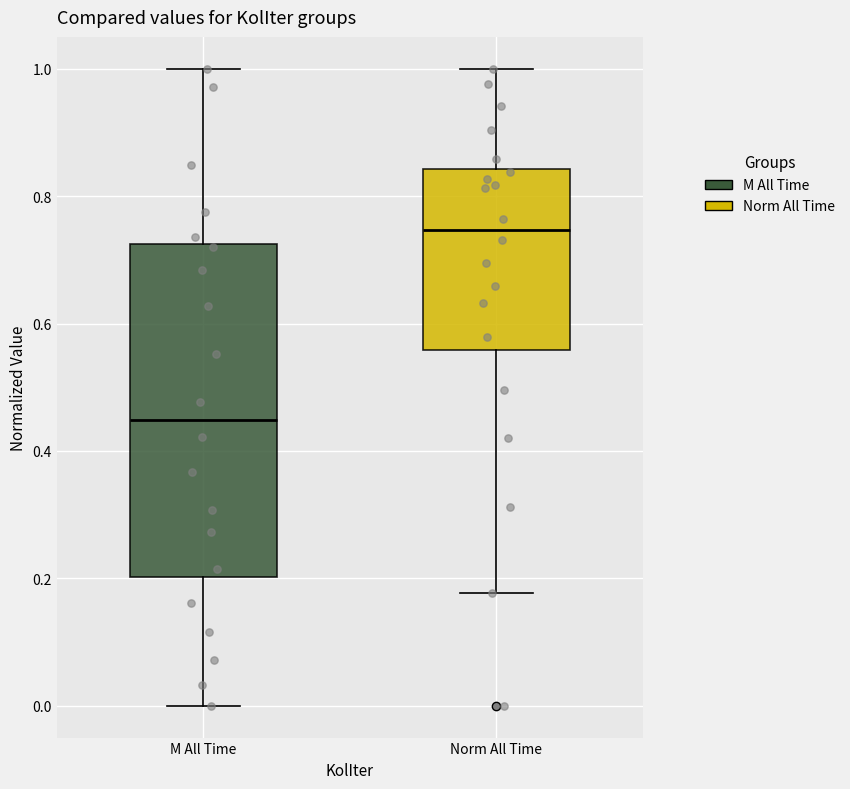

Comparing the boxes themselves (not the whiskers), which one is the tallest?

M All Time